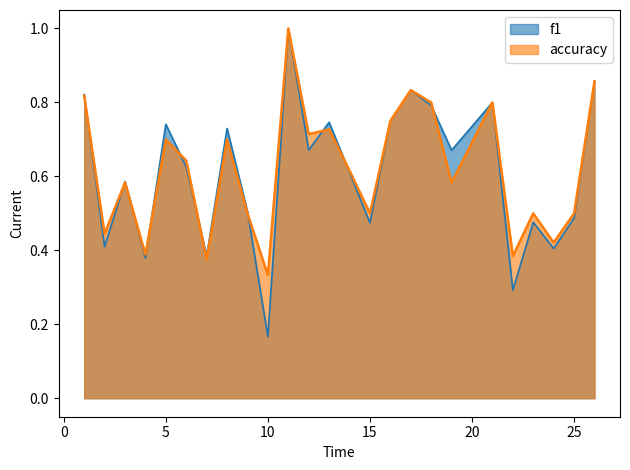

What is the minimum value shown in the chart?

0.2